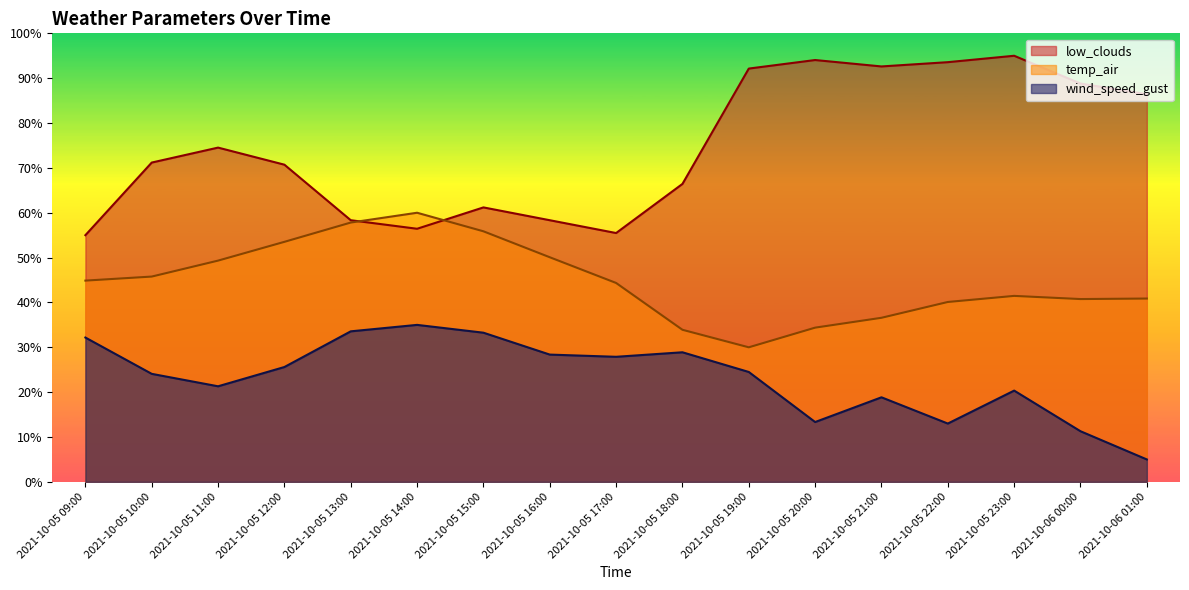

Is the value of temp_air at 2021-10-05 19:00 greater than the value of wind_speed_gust at 2021-10-05 18:00?

Yes